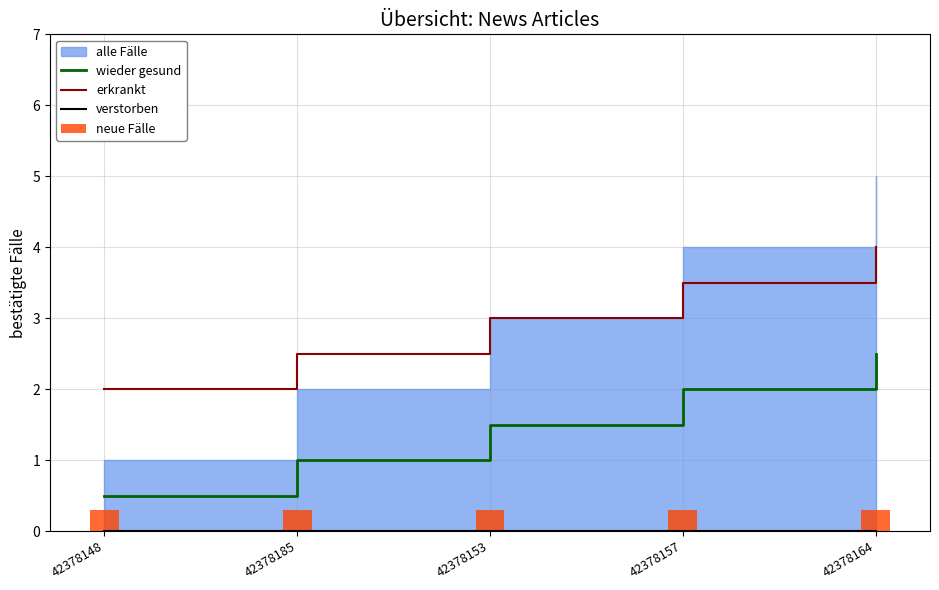

The value of verstorben at 42378164 is 0.0. True or false?

True